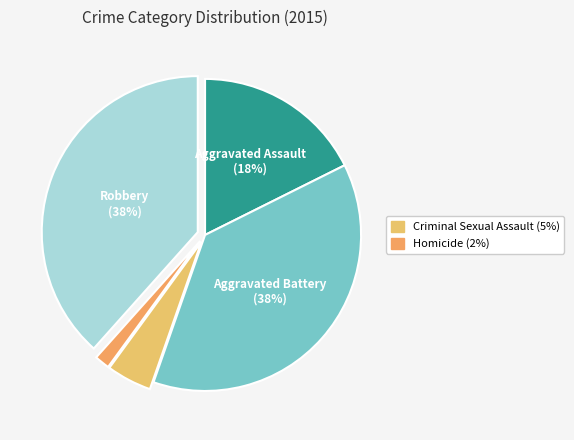

Which category has the smallest portion of the pie?

Homicide